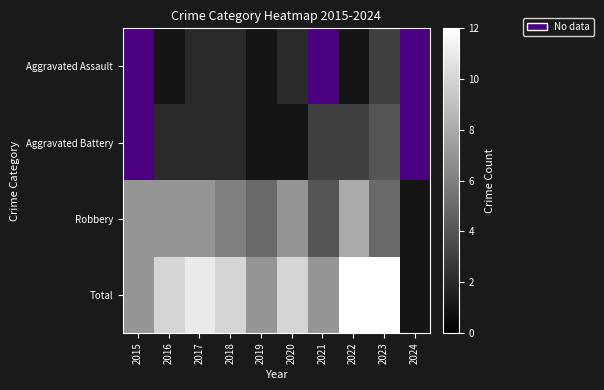

At which label does Total first exceed 10?

2017